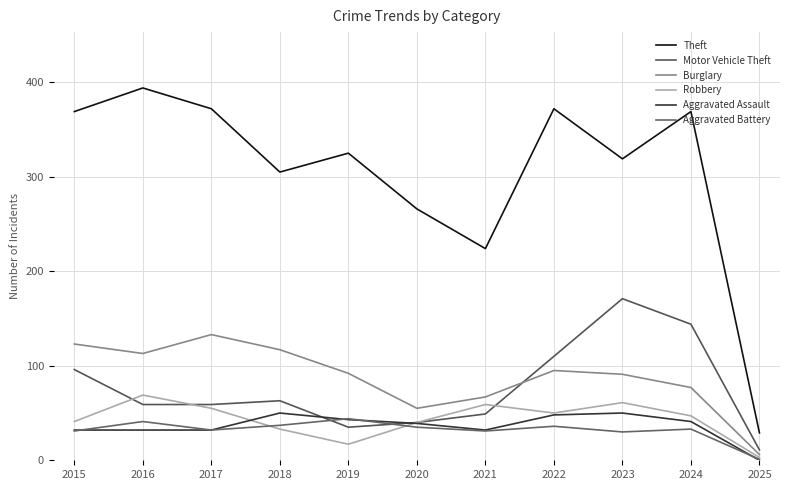

How many lines are shown in the chart?

6